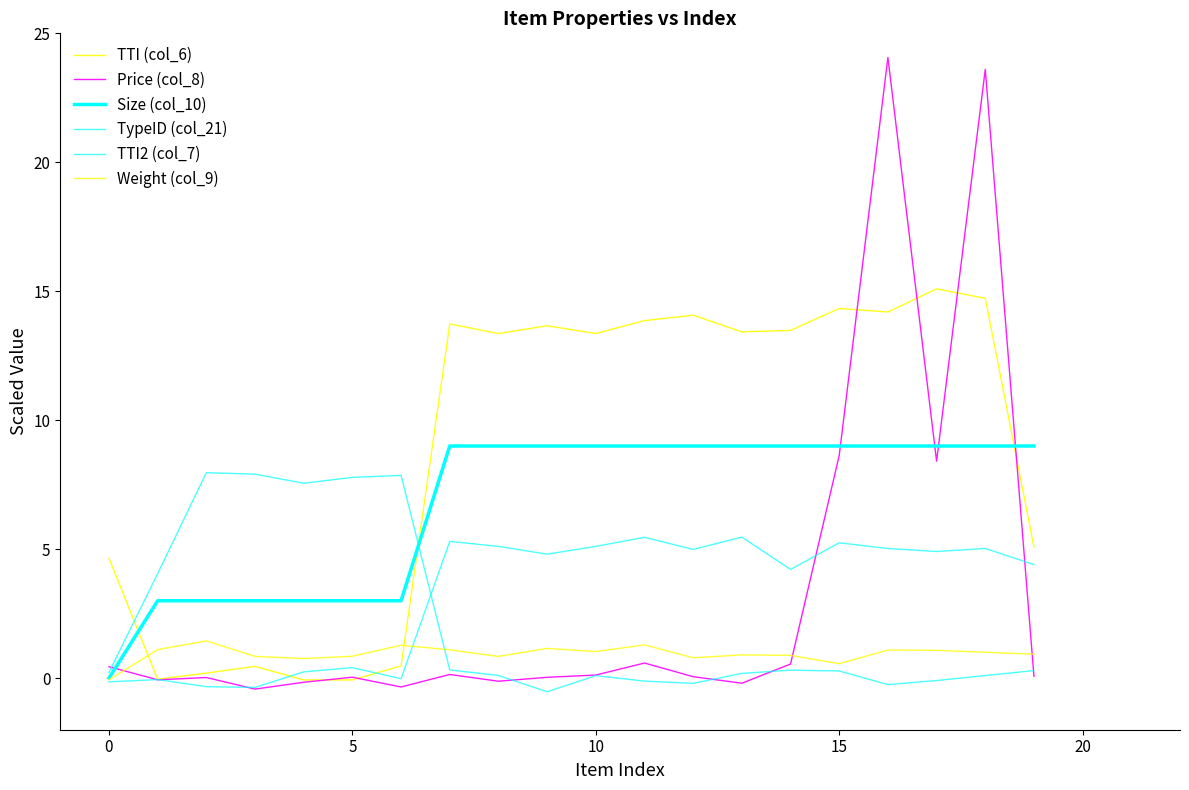

Which category has the highest value in the Size (col_10) series?

7